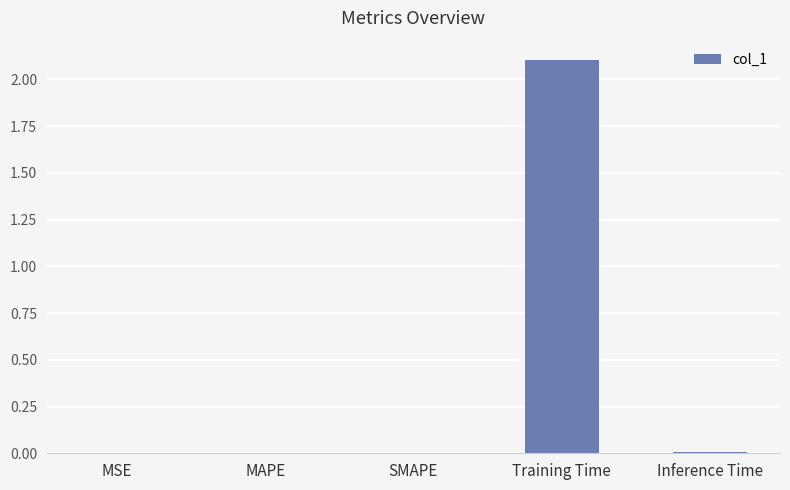

What is the sum of the values at MAPE and Training Time?

2.1